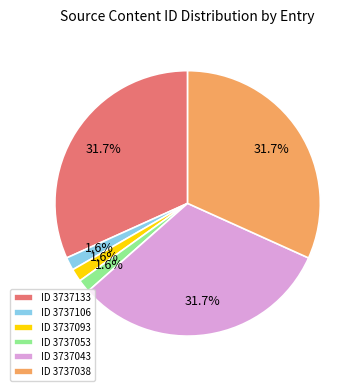

To the nearest percent, what is the difference between the largest and smallest slice percentages?

30%